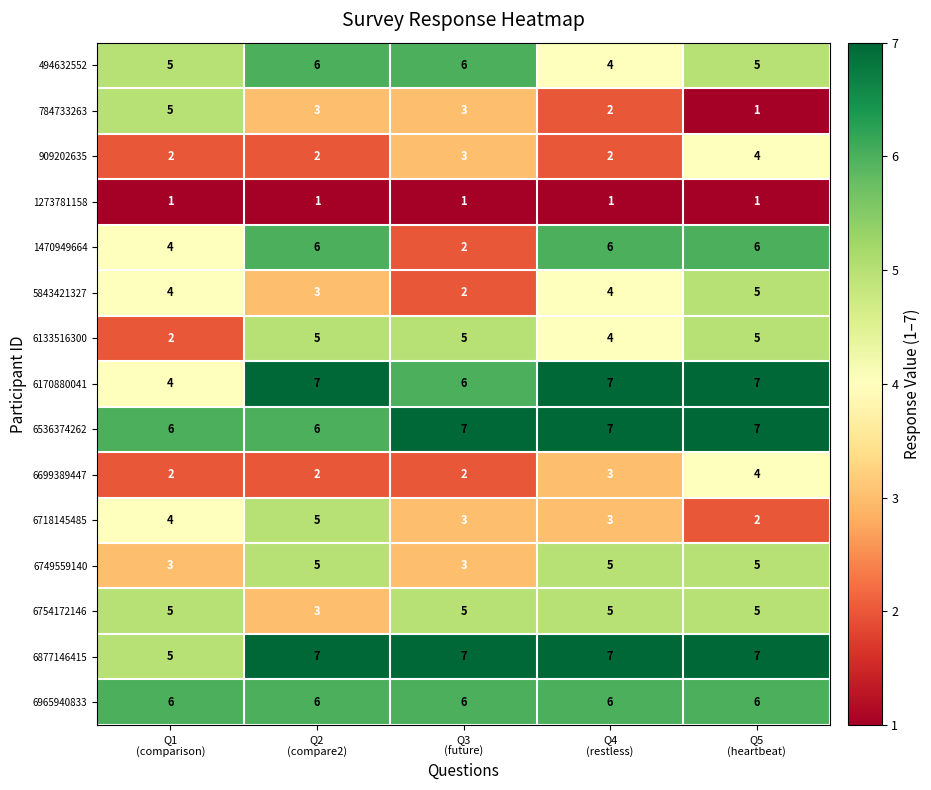

What is the sum of all 6965940833 values?

30